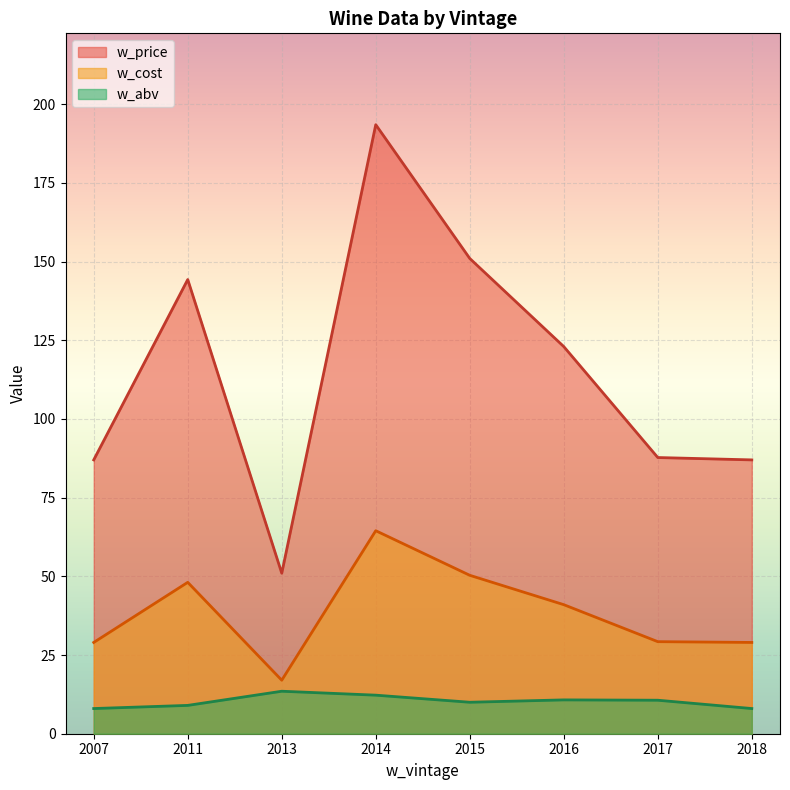

Read the w_price value at 2013.

51.0